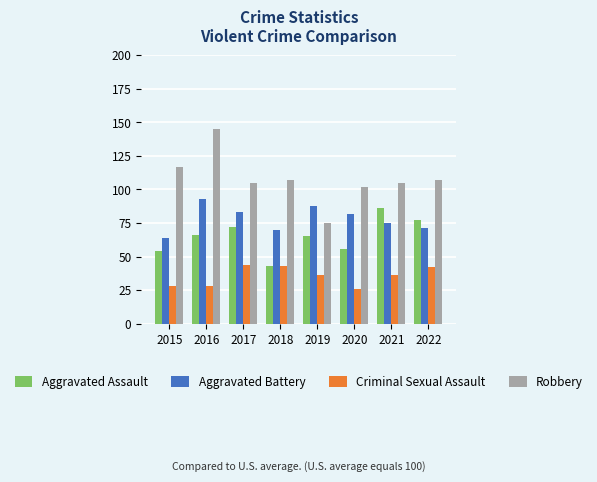

Is it true that Aggravated Assault equals 66 at 2016?

True